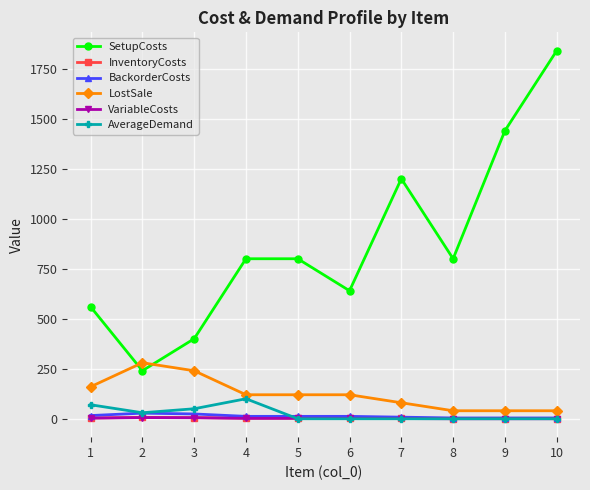

How many categories are shown in the chart?

10